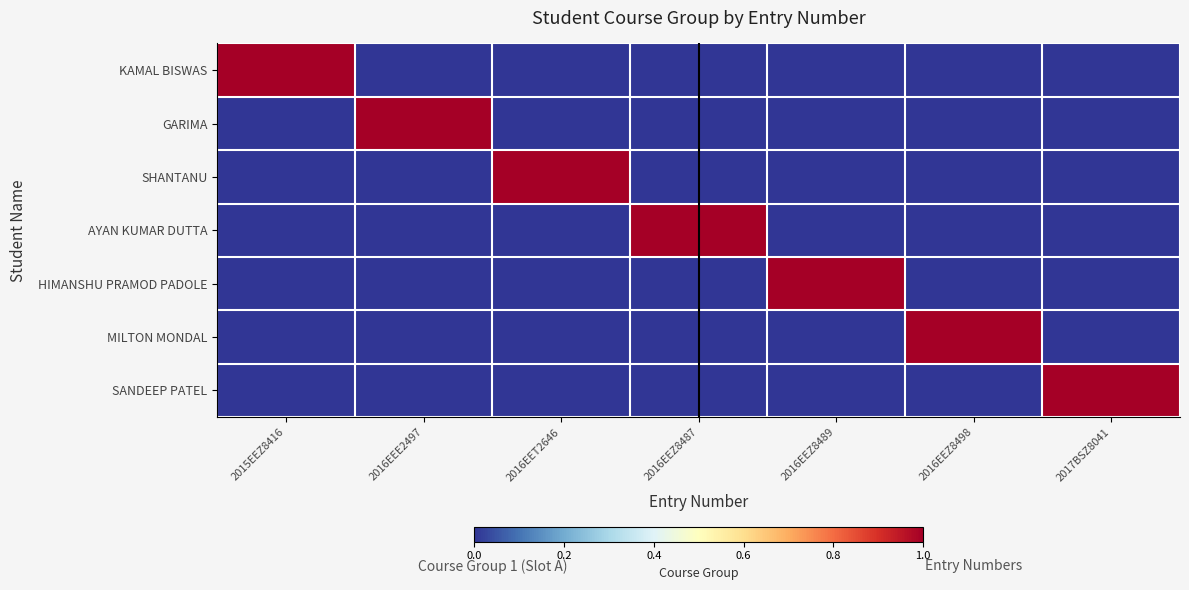

At how many categories does at least one series exceed 0?

7